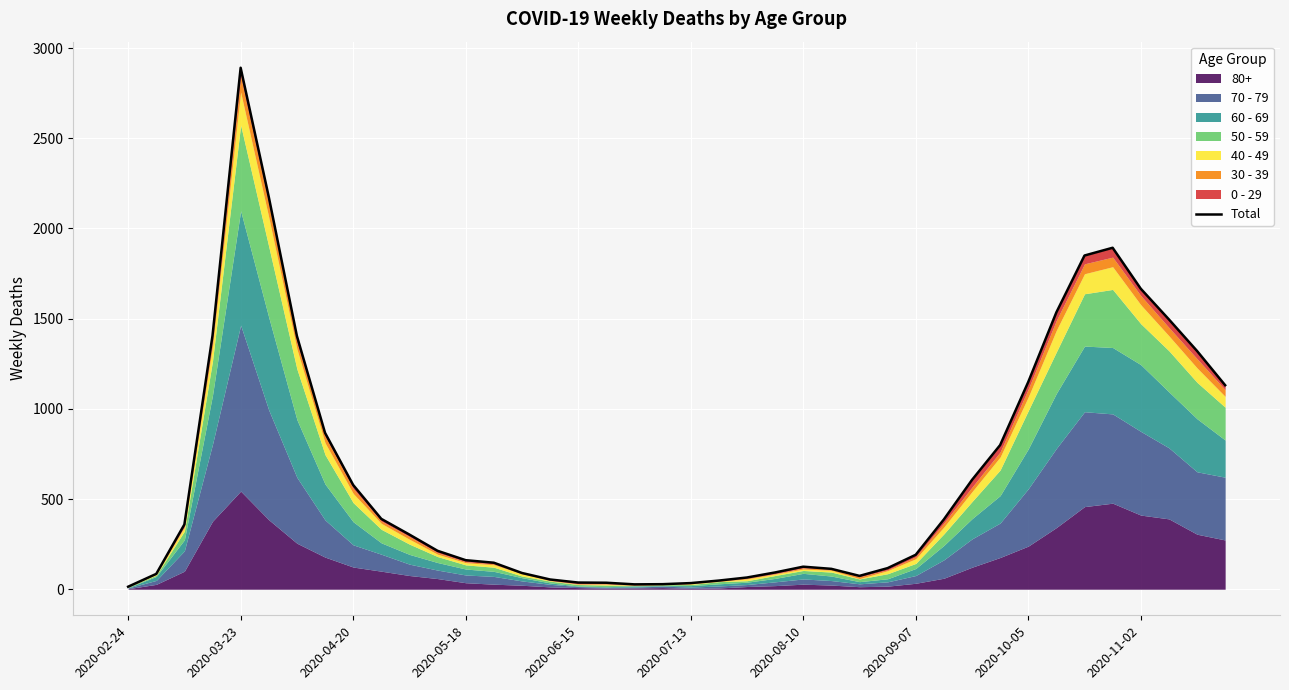

Is it true that the value at 2020-11-02 is 527?

False